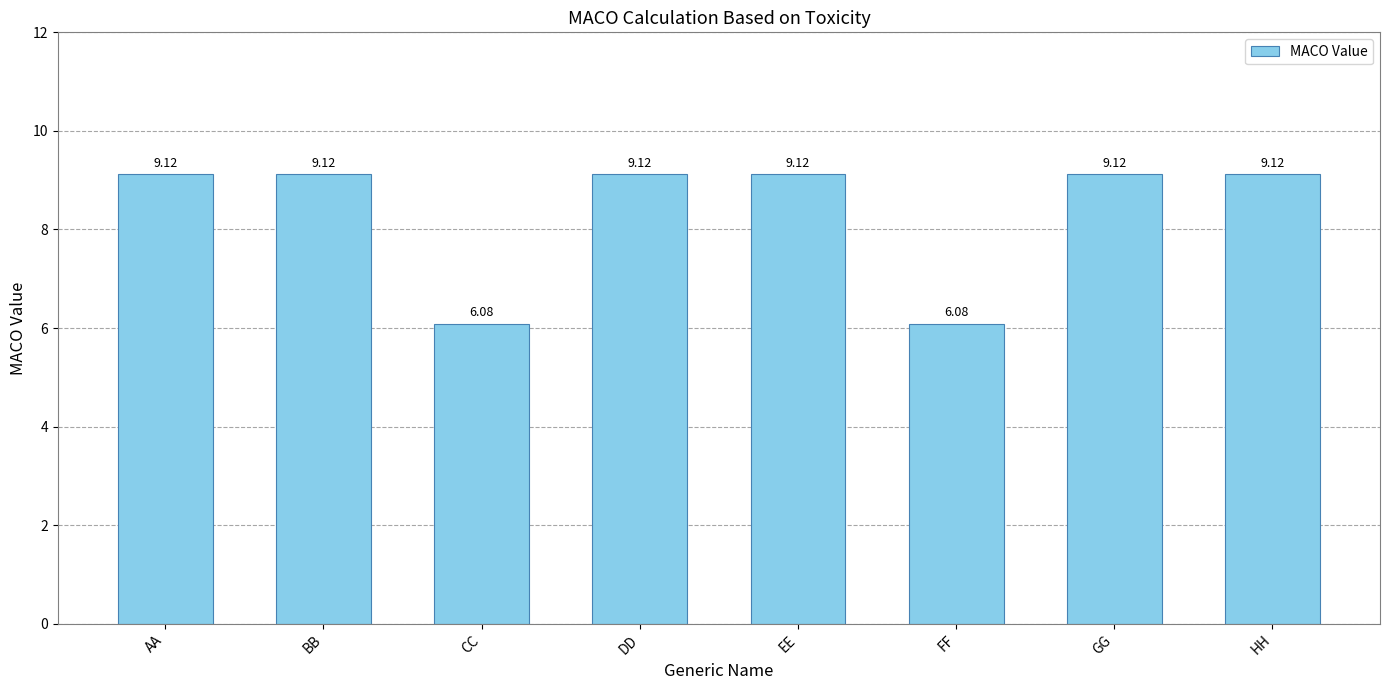

Reading left to right, what are all the values shown in this chart?

9.1	9.1	6.1	9.1	9.1	6.1	9.1	9.1